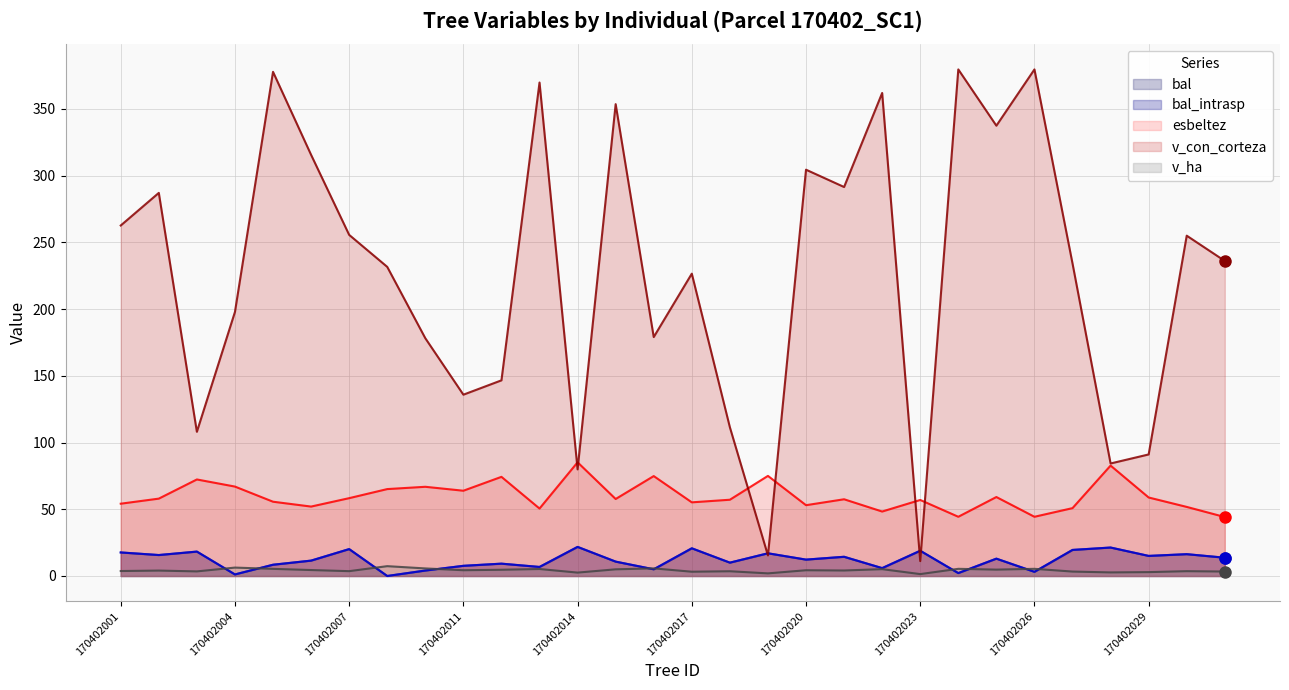

True or false: bal has more than 0 interior local peaks.

True